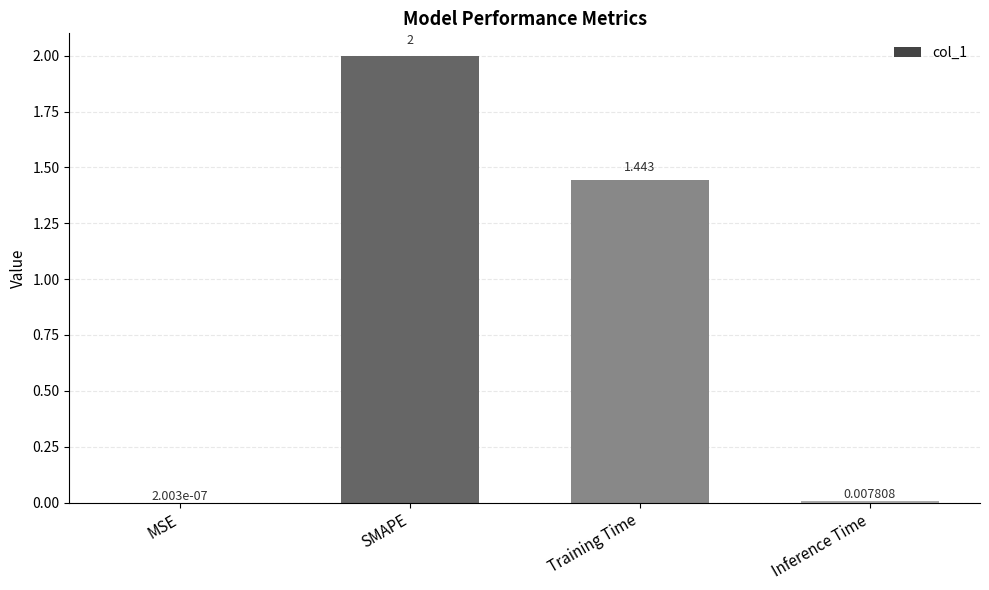

Count the number of data series in this chart.

1